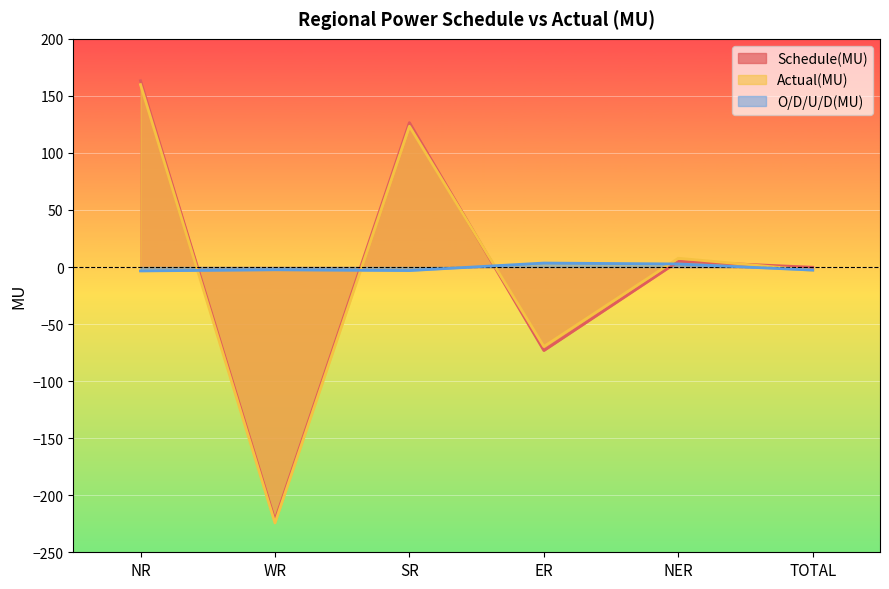

At which label does O/D/U/D(MU) reach its minimum?

NR